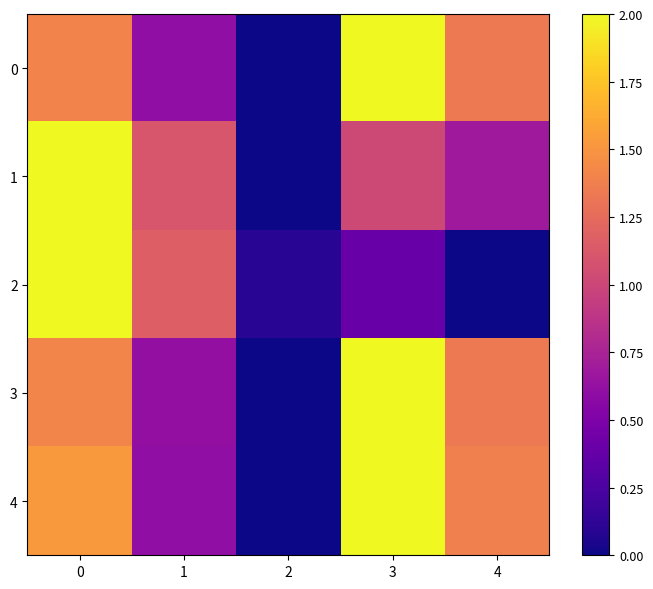

Reading right to left, what are all the values shown in this chart?

0: 4=1.3	3=2.0	2=0.0	1=0.6	0=1.4
1: 4=0.7	3=1.0	2=0.0	1=1.1	0=2.0
2: 4=0.0	3=0.4	2=0.1	1=1.2	0=2.0
3: 4=1.3	3=2.0	2=0.0	1=0.6	0=1.4
4: 4=1.4	3=2.0	2=0.0	1=0.6	0=1.5